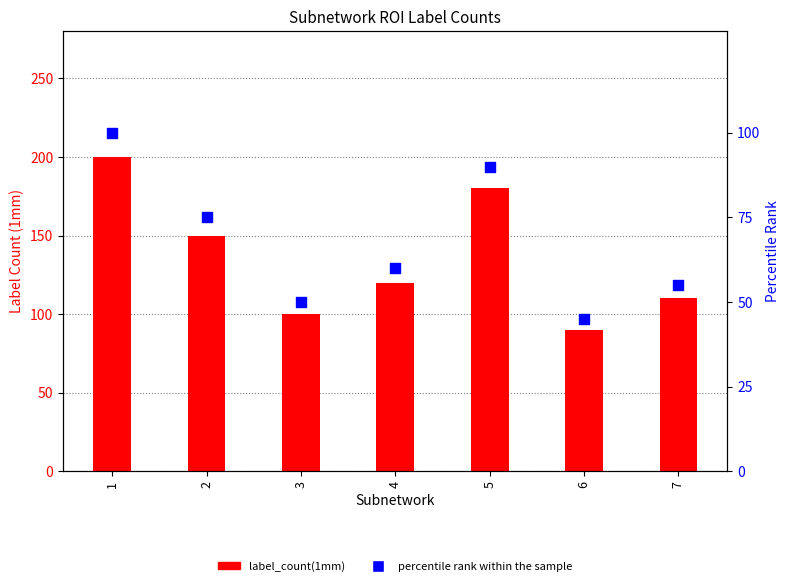

What is the total value across all series at 3?

150.0